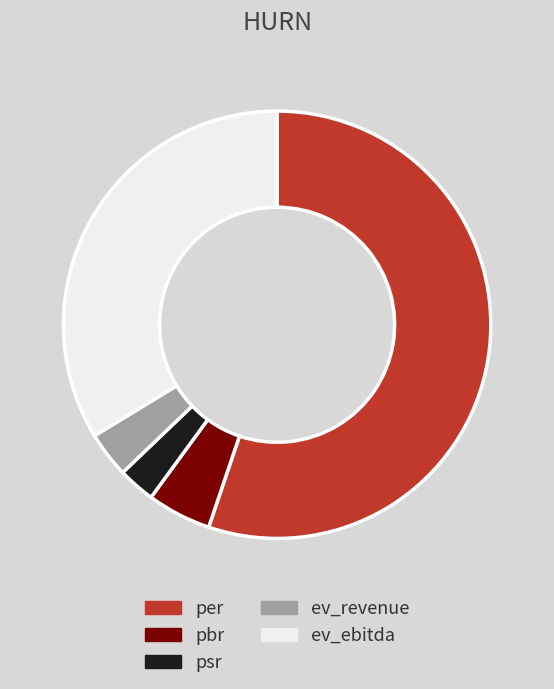

True or false: ev_ebitda accounts for 34% of the total.

True